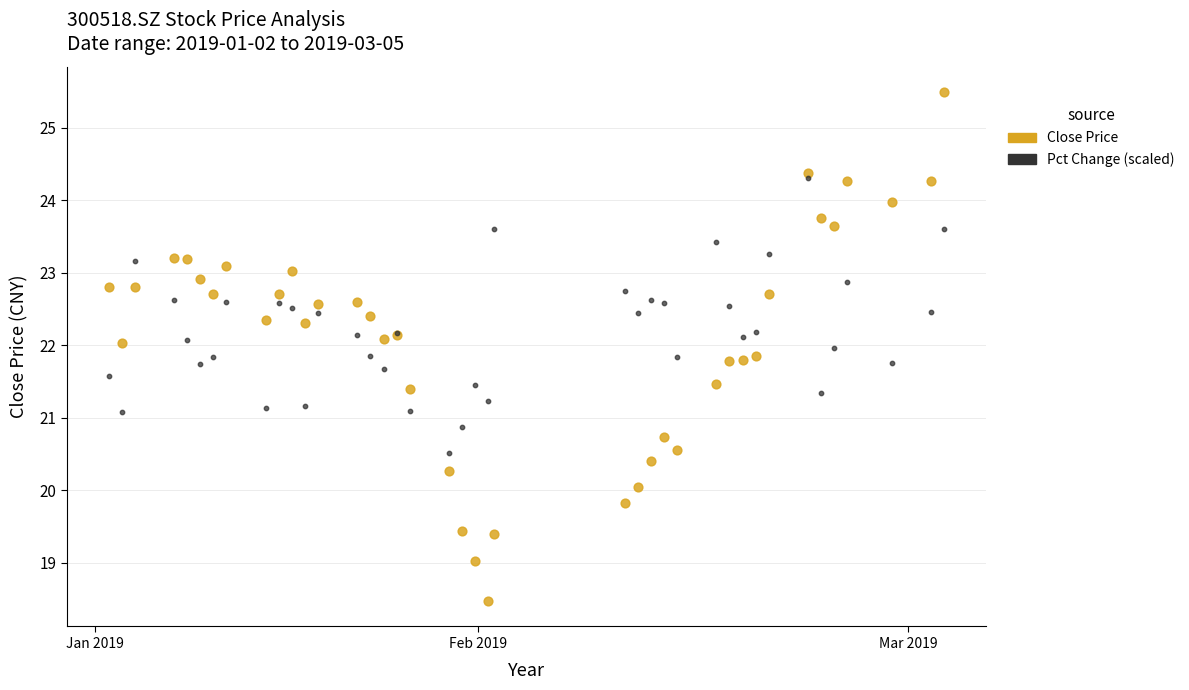

Which series has the largest Y range (max minus min)?

Close Price